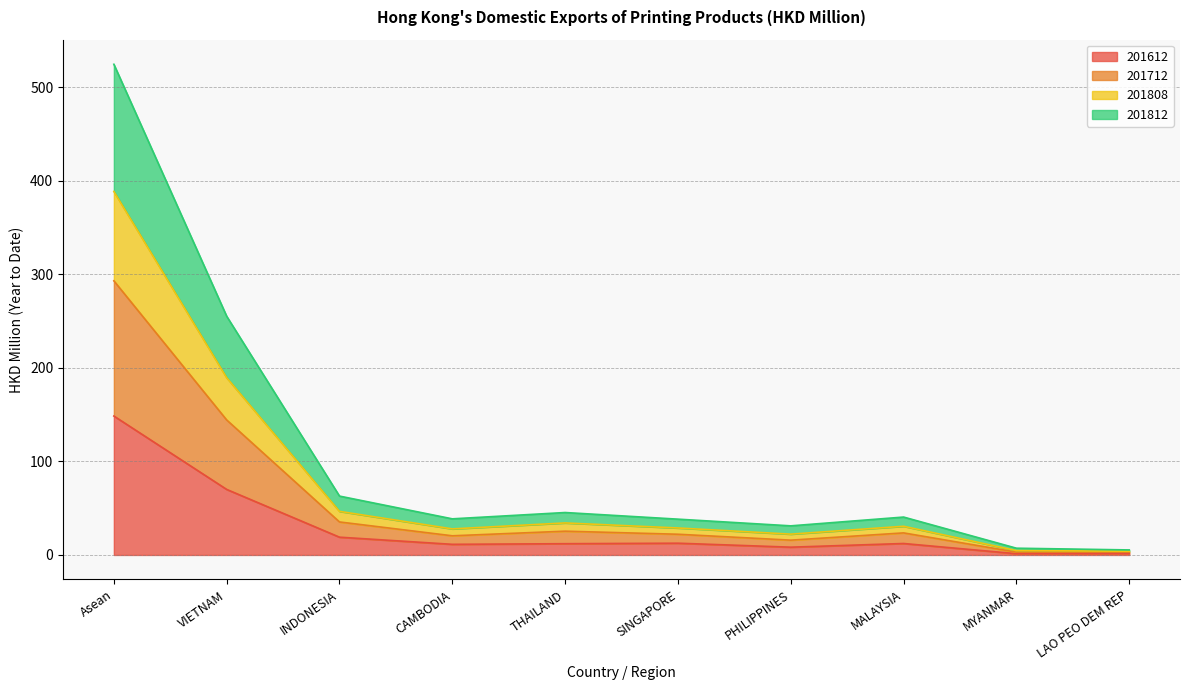

True or false: 201612 has a value of 148.6 at Asean.

True